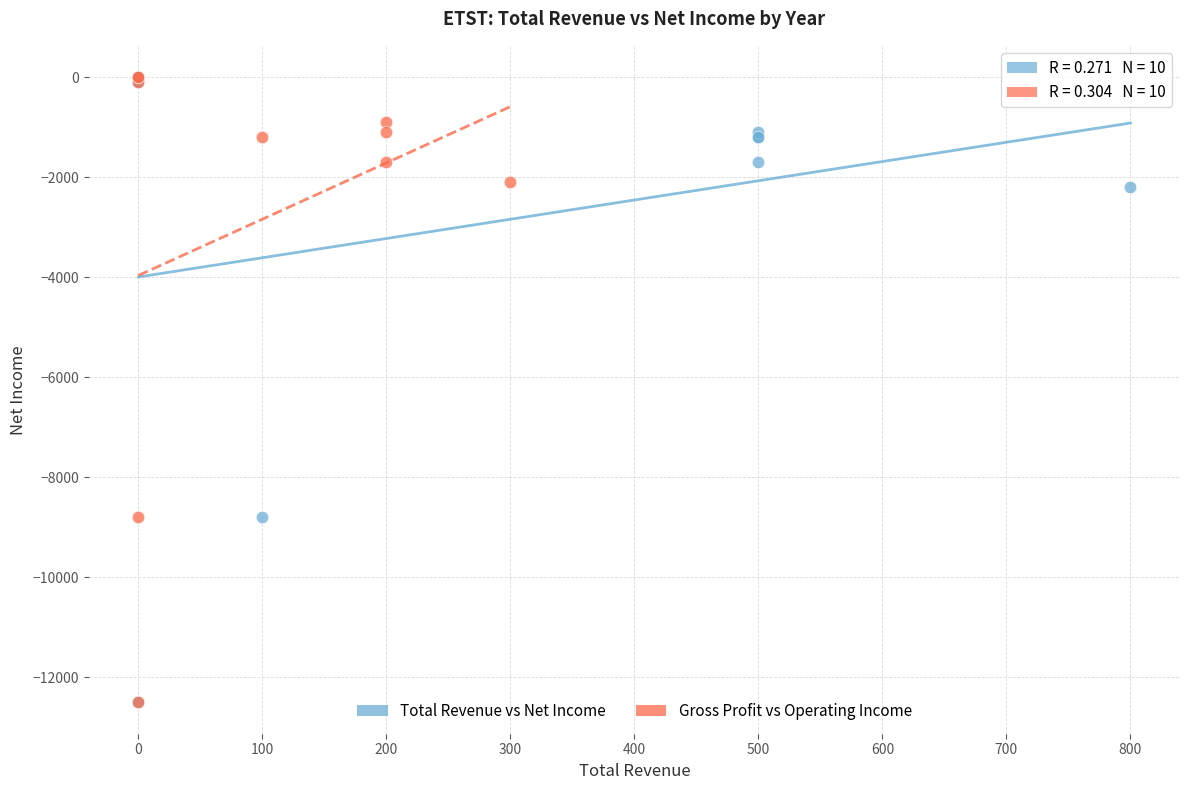

What are all the series names shown in the legend?

Total Revenue vs Net Income, Gross Profit vs Operating Income